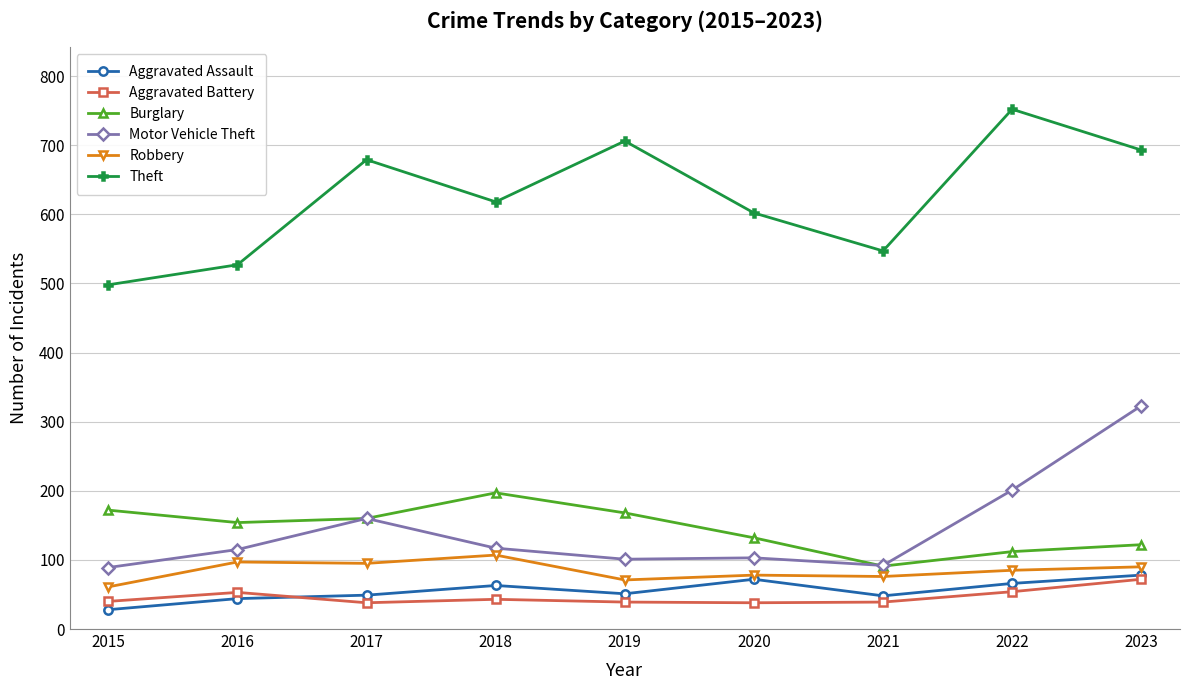

How many data points in Motor Vehicle Theft are less than 115?

4